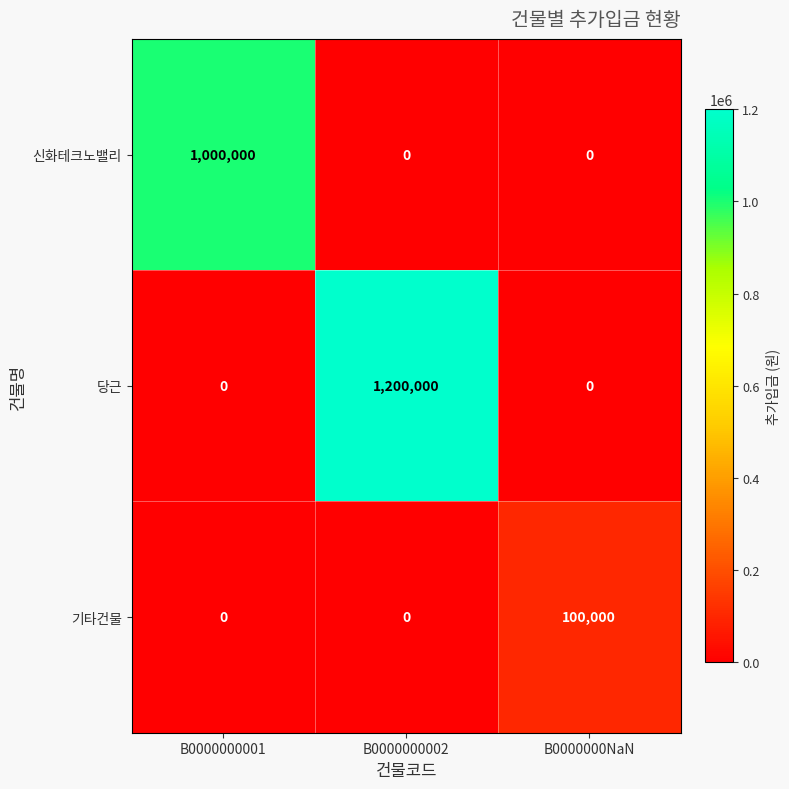

The 기타건물 series shows 0 at B0000000002. True or false?

True